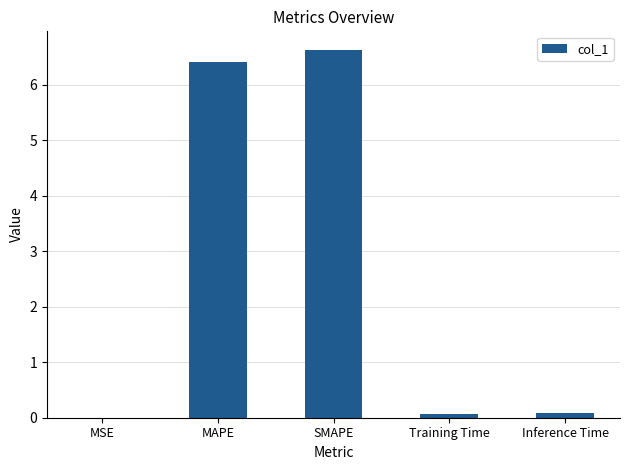

Is it true that the value at MSE is 0.0?

True